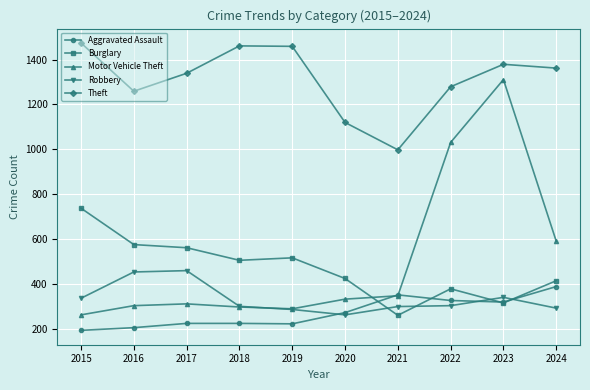

The value of Theft at 2022 is 1279. True or false?

True